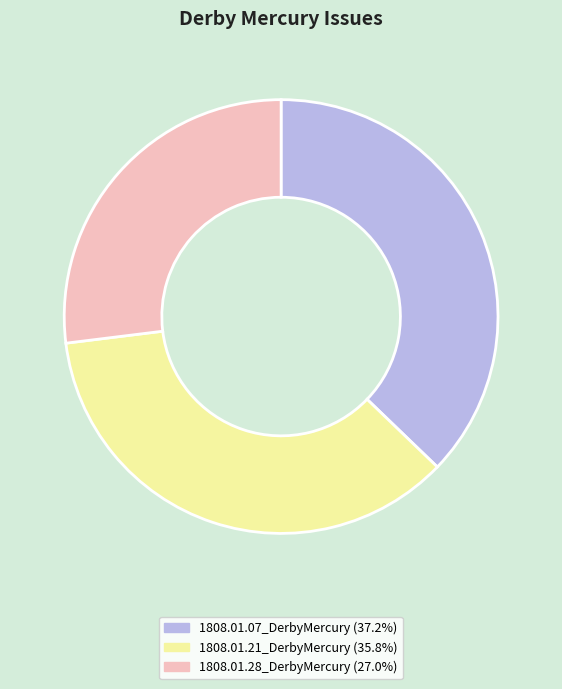

Which slice is the largest?

1808.01.07_DerbyMercury